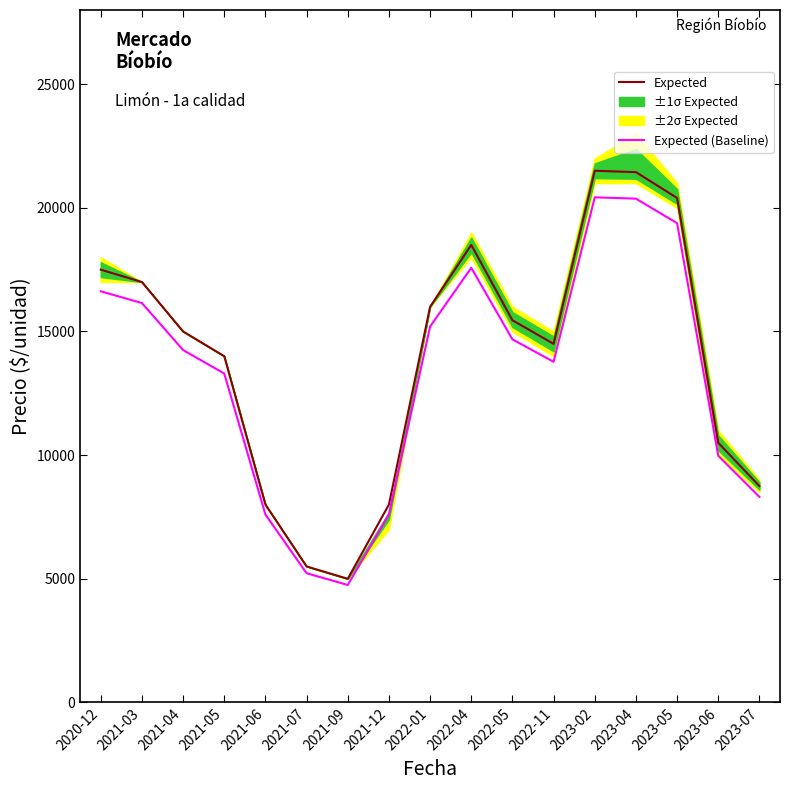

What is the sum of all Expected (Baseline) values?

225196.5